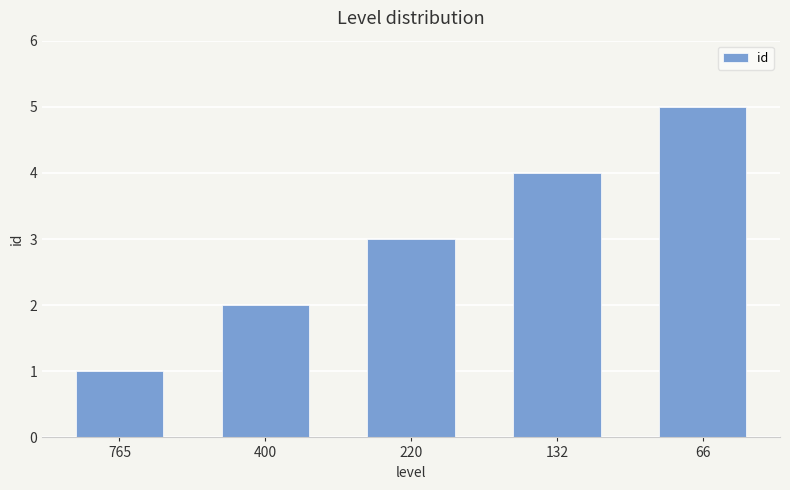

What is the change in value from 765 to 66?

+4